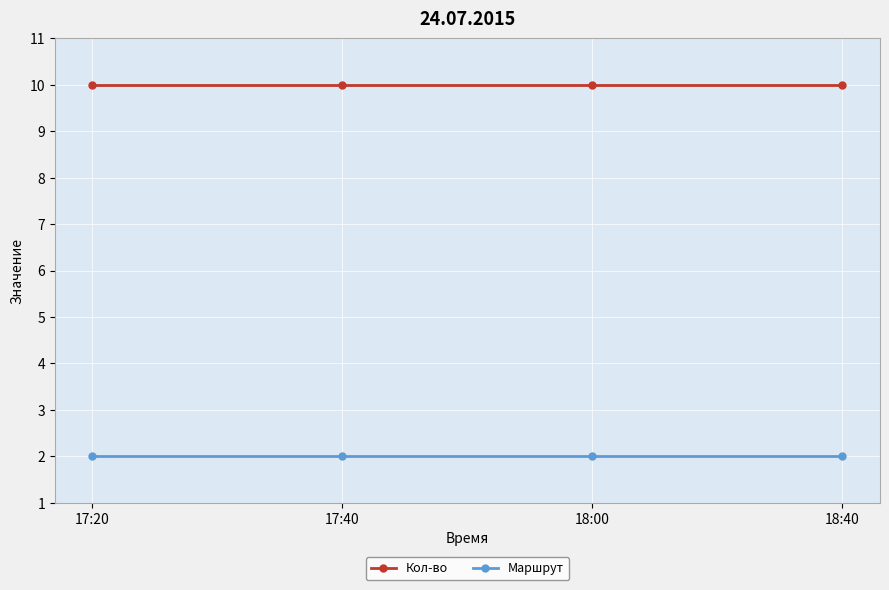

Reading left to right, what are all the values shown in this chart?

Кол-во: 17:20=10	17:40=10	18:00=10	18:40=10
Маршрут: 17:20=2	17:40=2	18:00=2	18:40=2